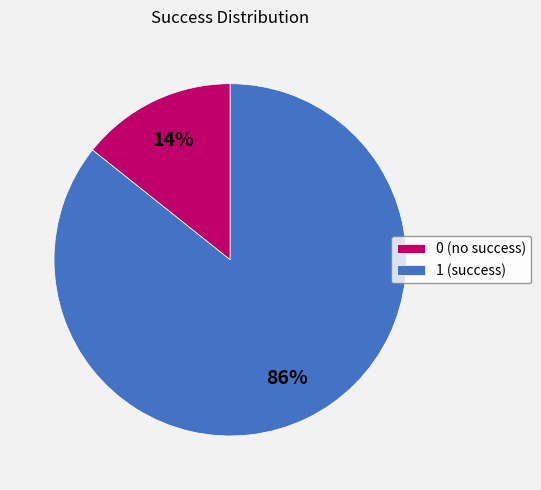

Rank the categories by value from highest to lowest.

1, 0